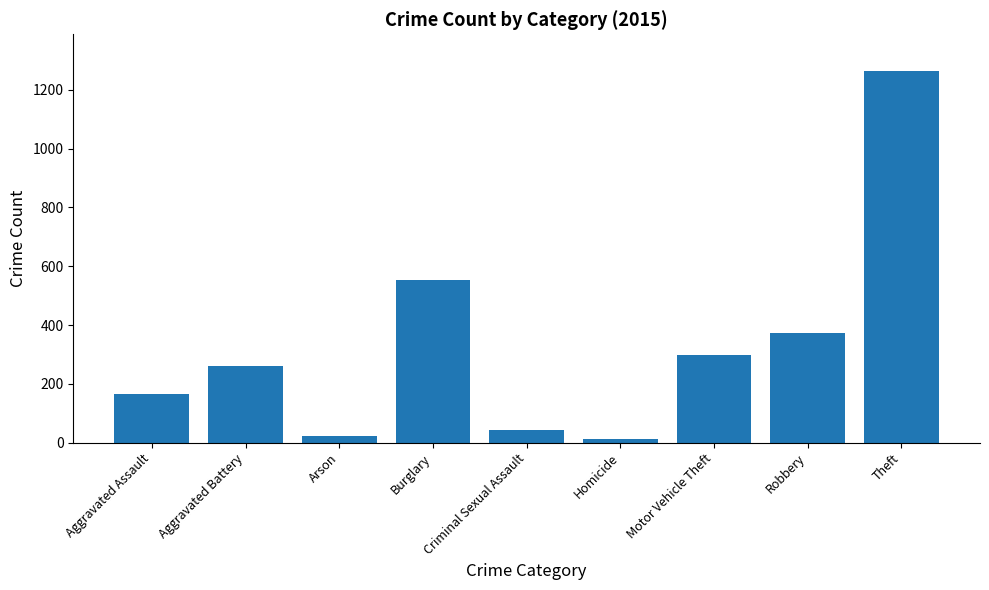

The chart shows a value of 43 at Criminal Sexual Assault. True or false?

True